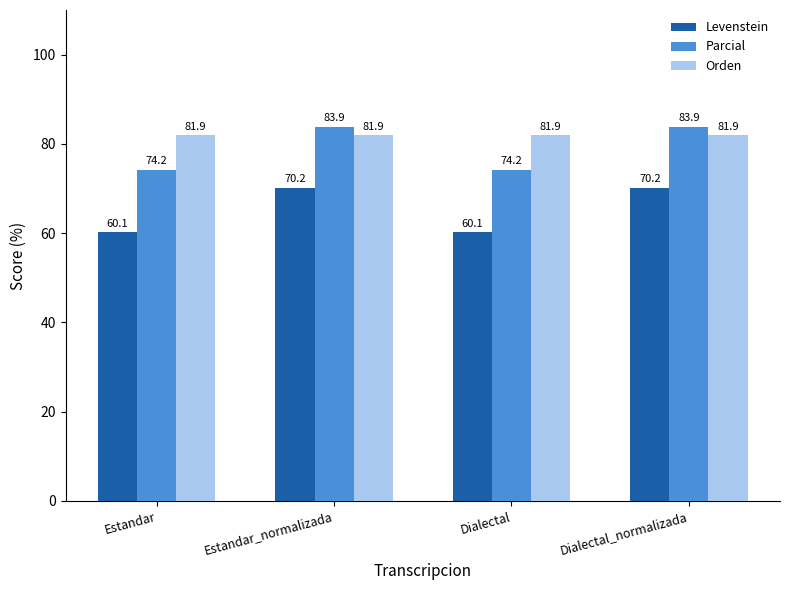

What is the label of the 2nd bar from the right?

Dialectal